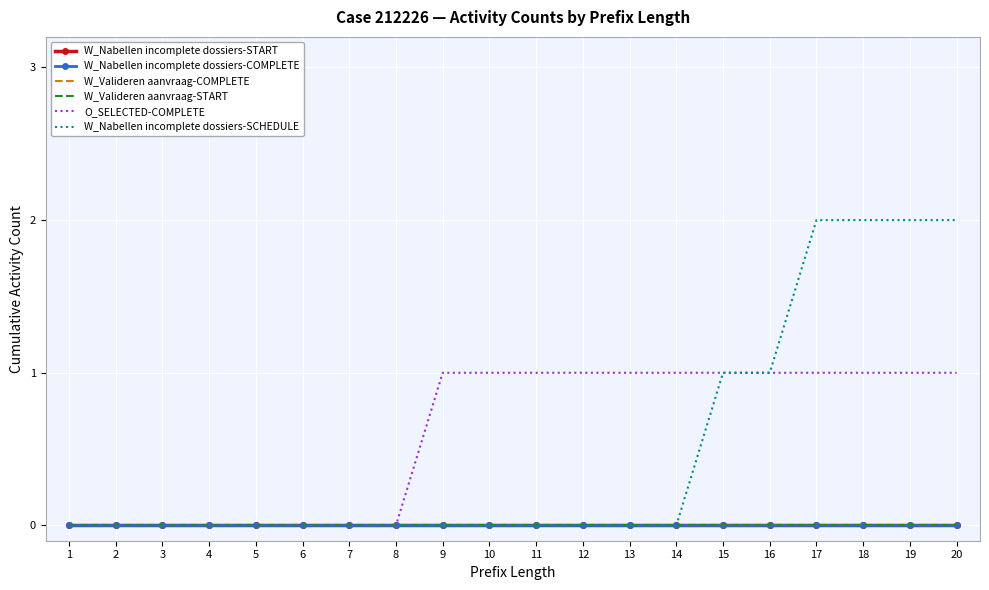

What is the difference between the maximum and second lowest values in the W_Nabellen incomplete dossiers-SCHEDULE series?

2